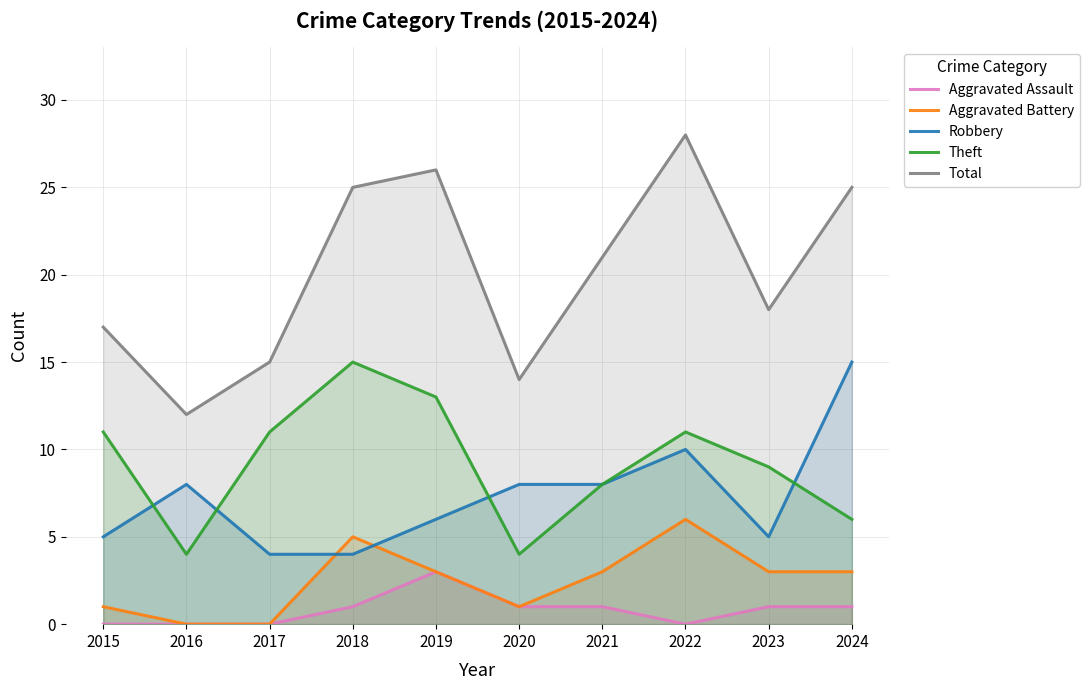

True or false: Robbery and Total cross at least once.

False